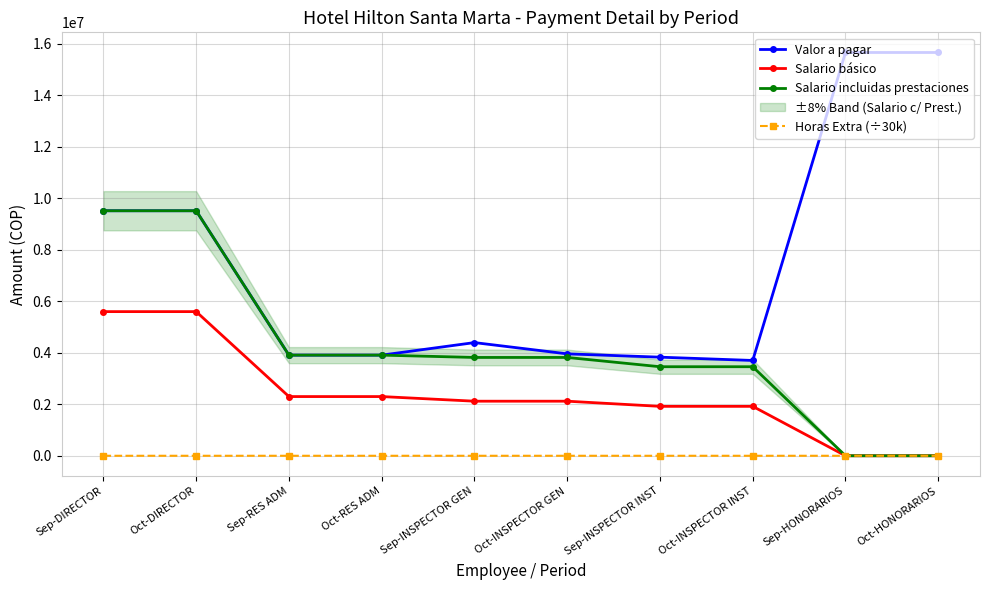

Between Sep-RES ADM and Sep-INSPECTOR INST, which series saw the biggest shift?

Salario incluidas prestaciones